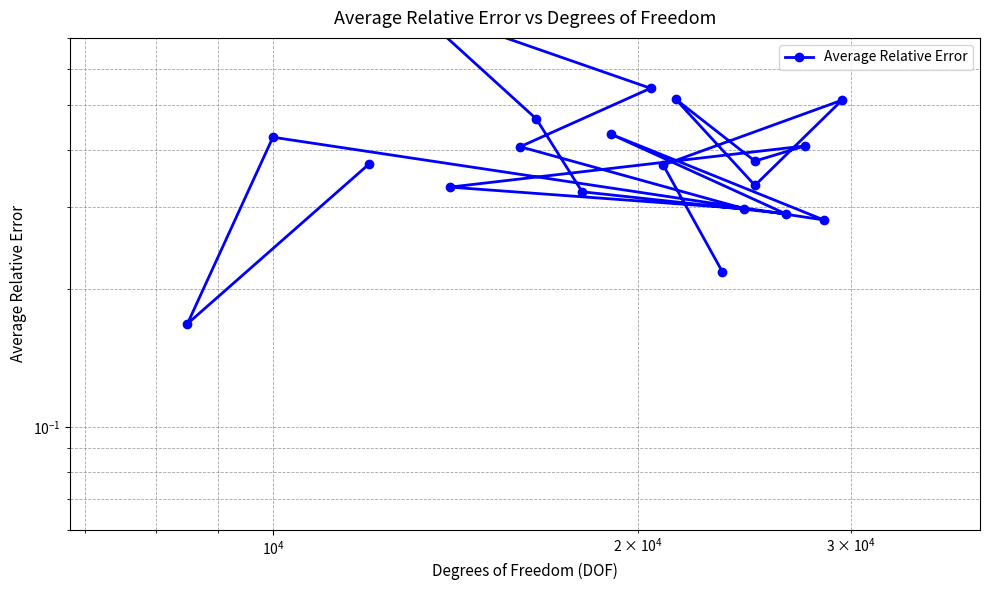

How many points are higher than both their immediate neighbors (excluding endpoints)?

6